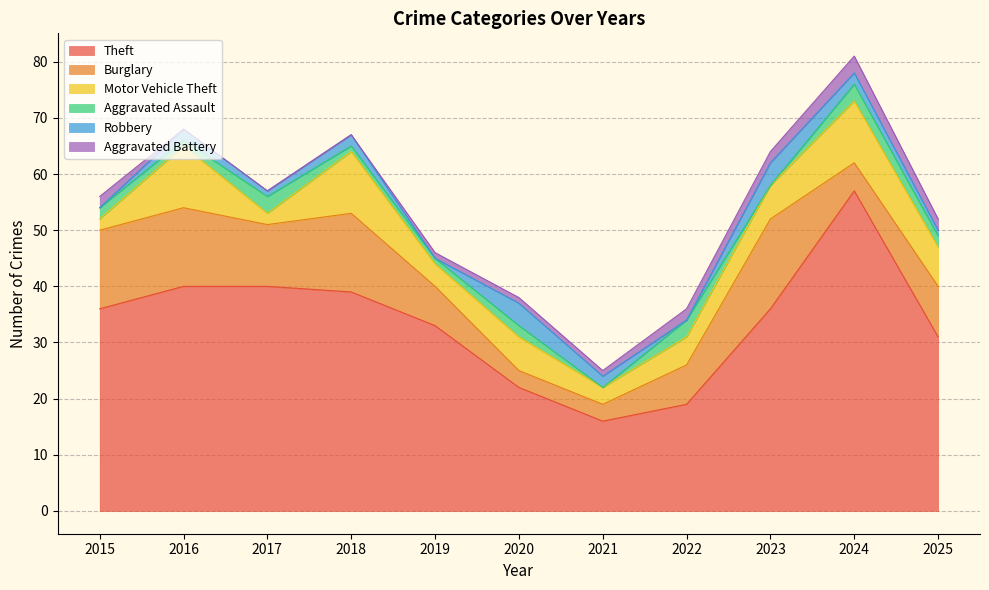

What are all the series names shown in the legend?

Theft, Burglary, Motor Vehicle Theft, Aggravated Assault, Robbery, Aggravated Battery